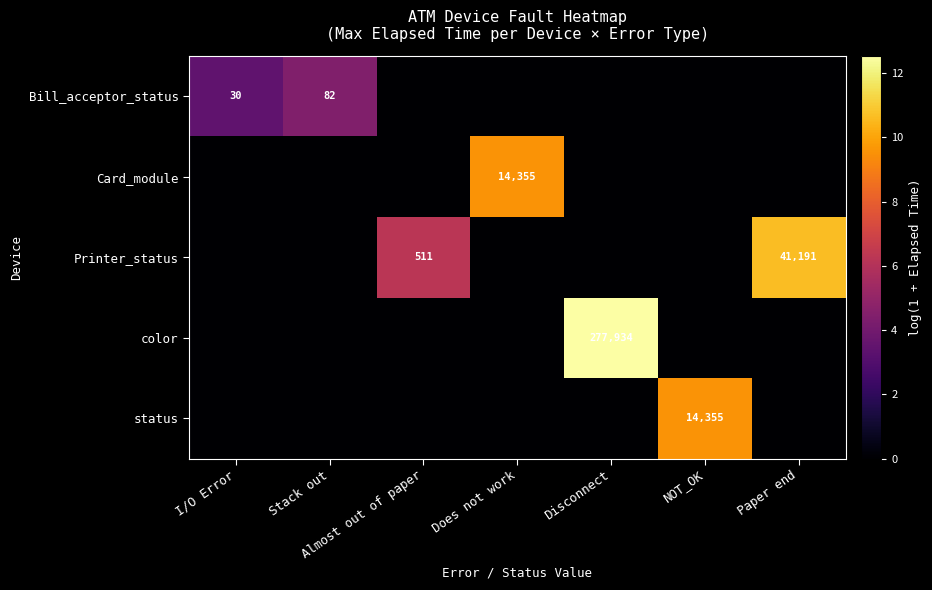

True or false: status has a value of 20465 at NOT_OK.

False